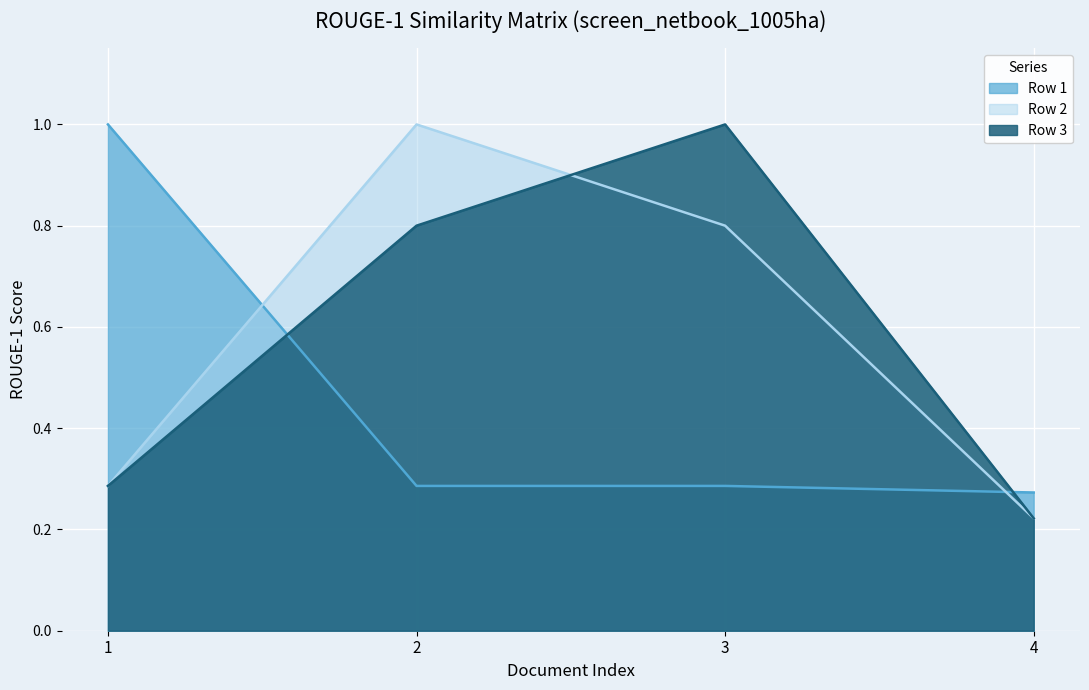

True or false: Row 3 and Row 1 cross at least once.

True